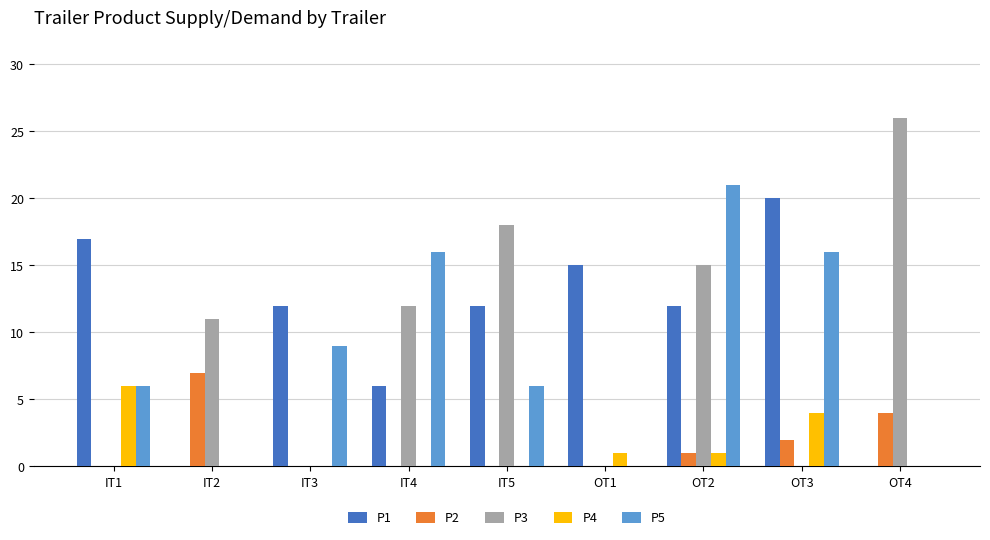

What is the sum of all P5 values?

74